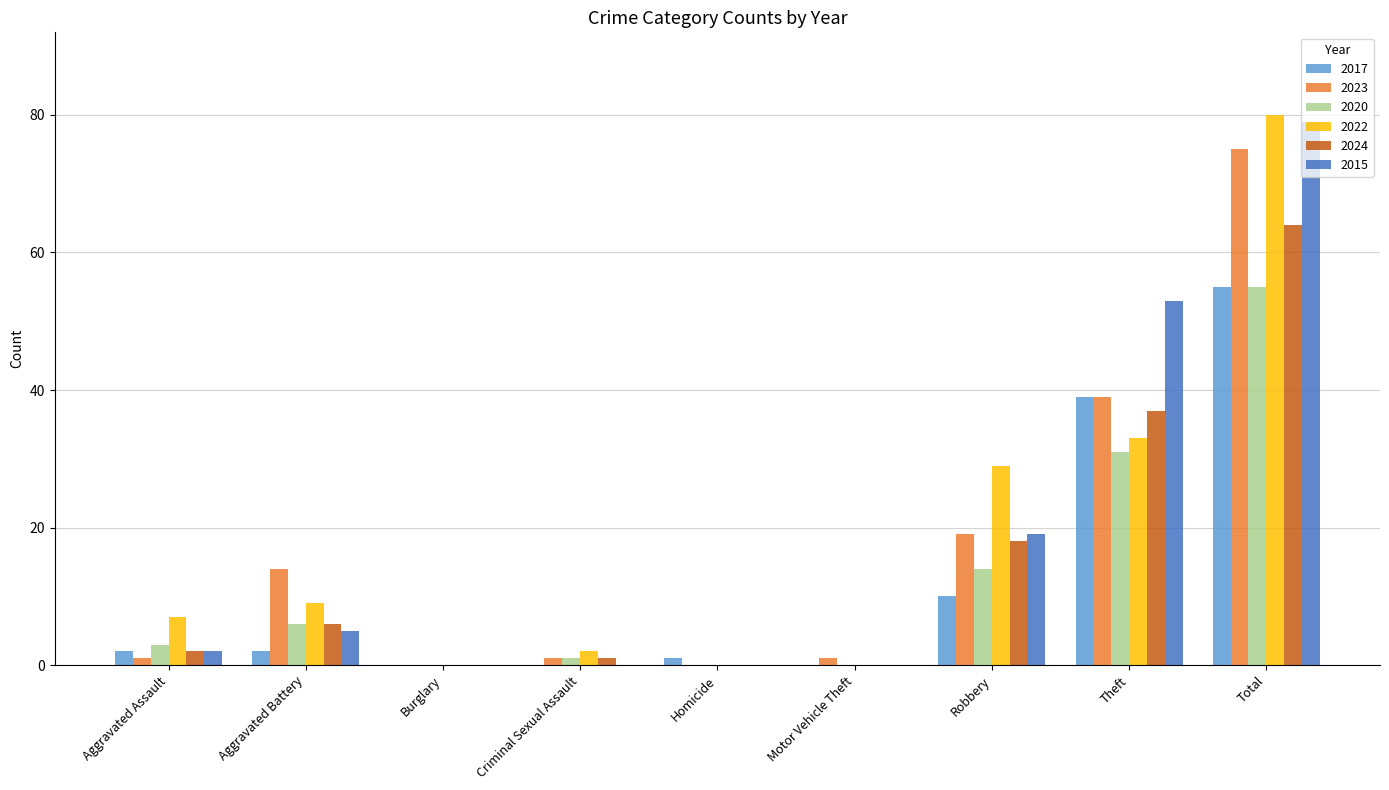

Between Aggravated Battery and Total, which series saw the biggest shift?

2015